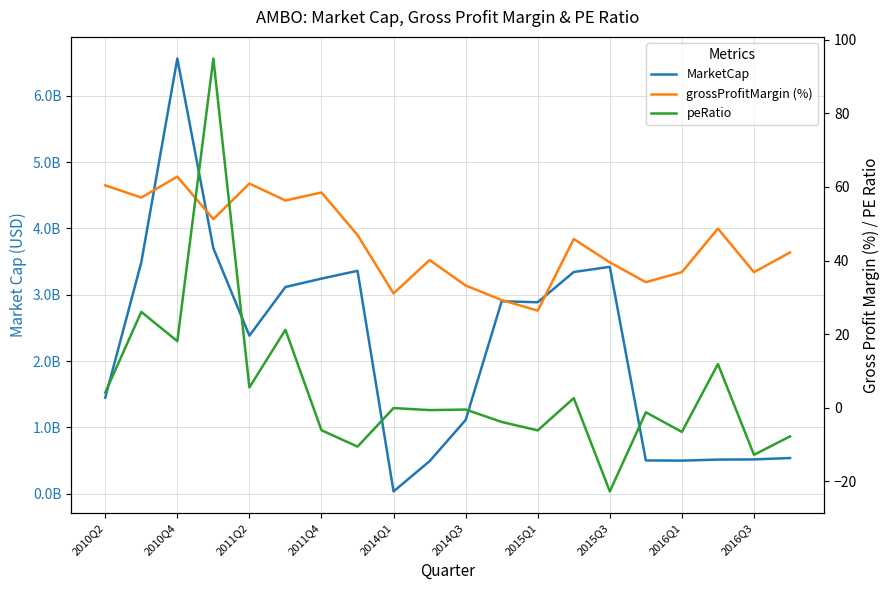

The value of peRatio at 2016Q3 is -12.8. True or false?

True